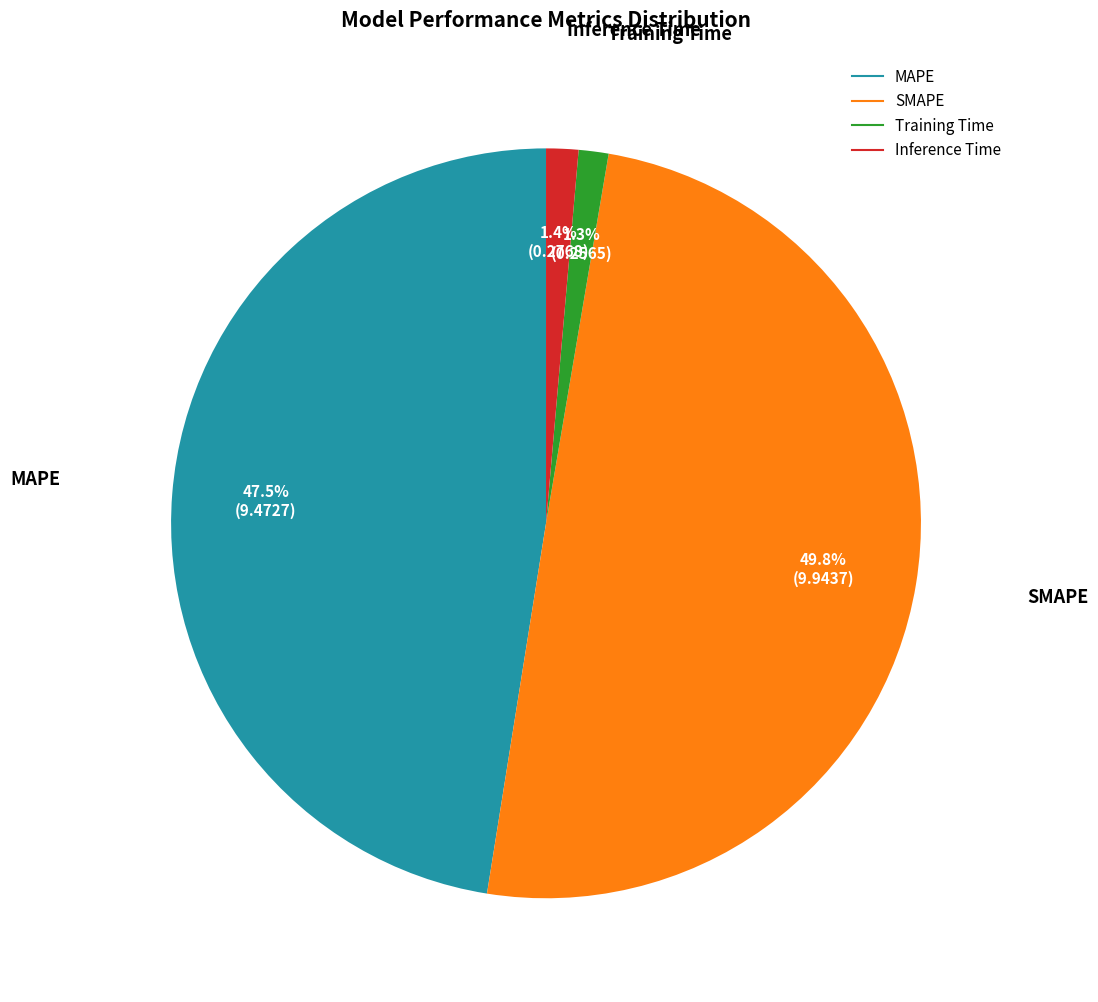

Is MAPE the majority of the pie?

No